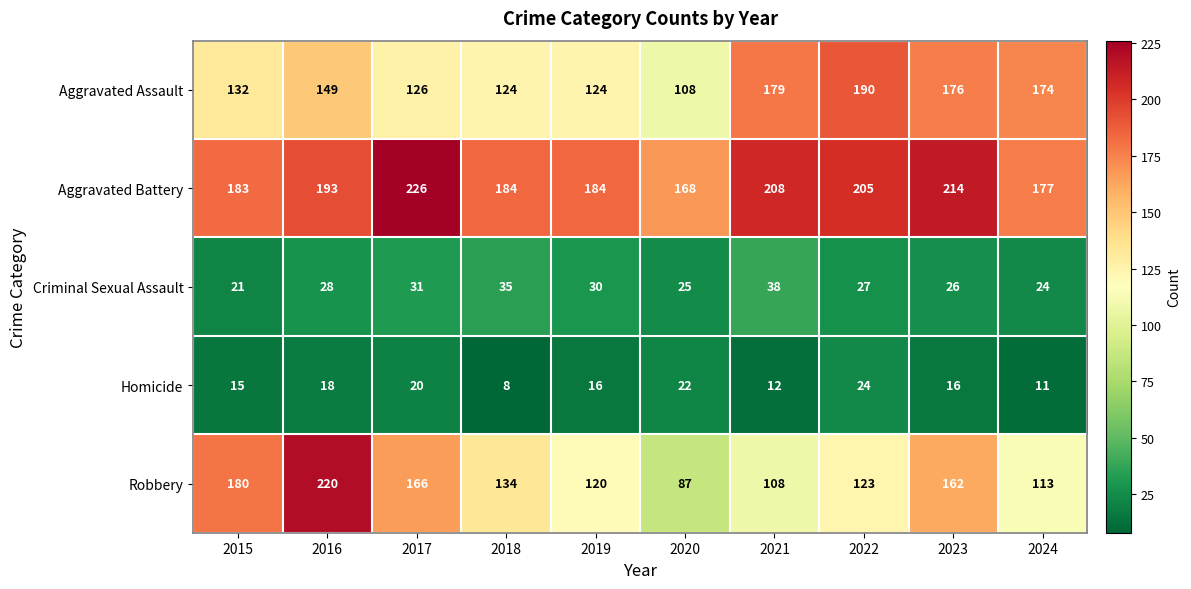

The Aggravated Battery series shows 208 at 2021. True or false?

True